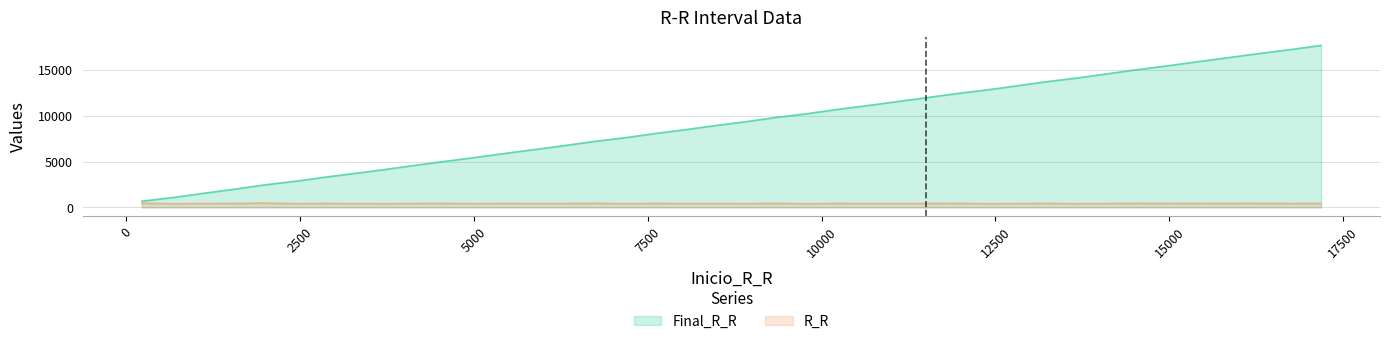

What are all the series names shown in the legend?

Final_R_R, R_R